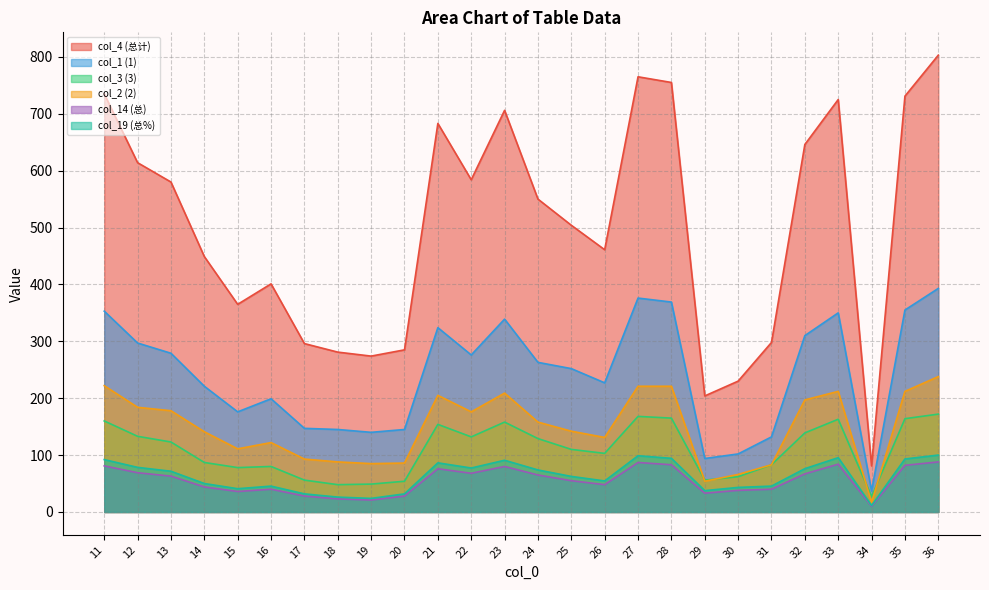

What is the sum of the col_1 (1) values at 14 and 16?

420.0